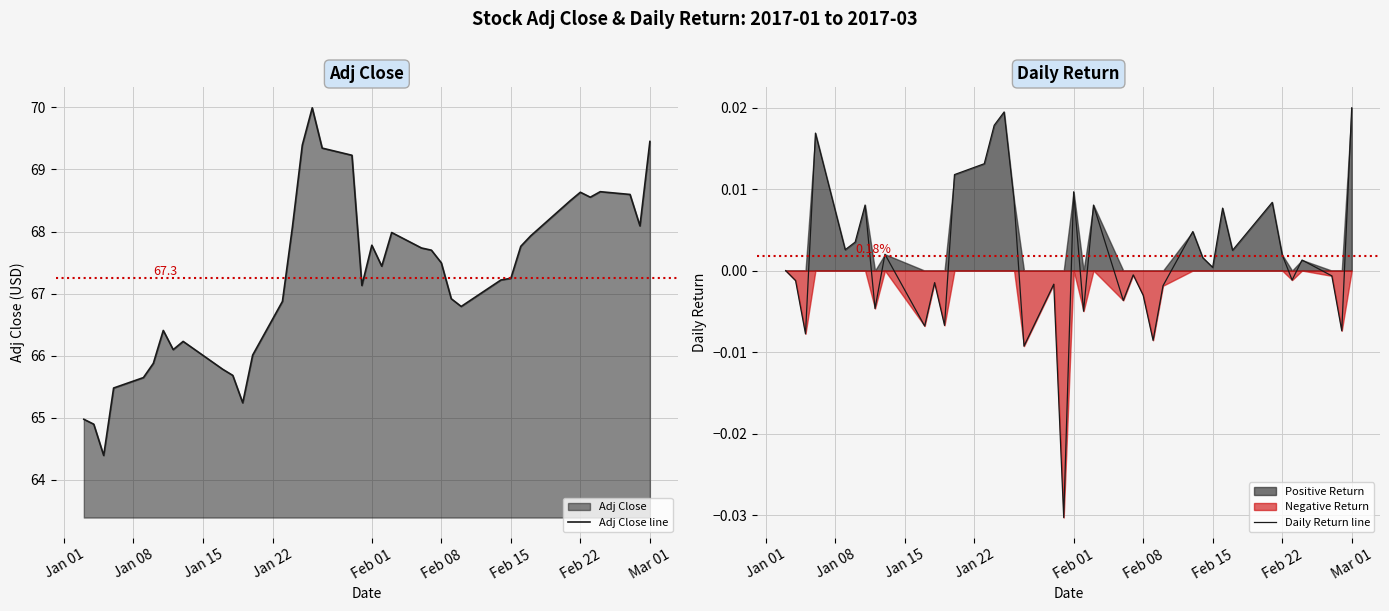

What is the lowest value of the Adj Close line series?

64.4